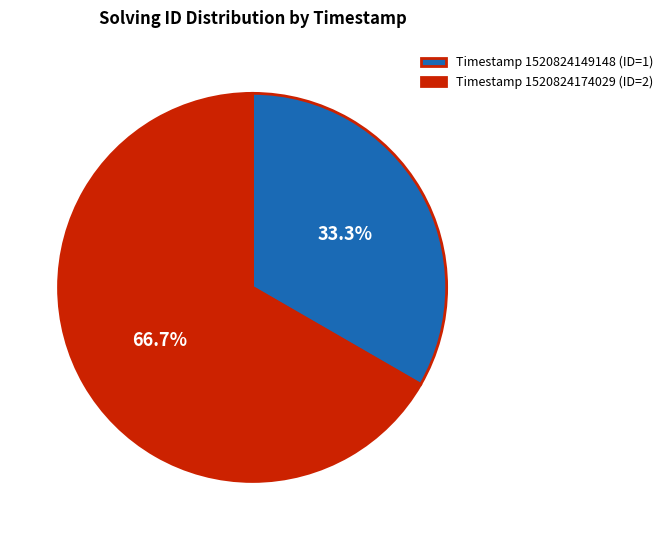

How many segments does this pie chart have?

2